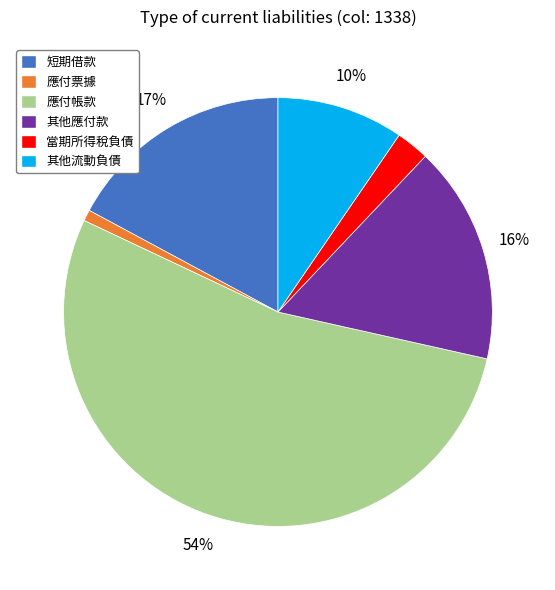

To the nearest percent, what is the average slice percentage?

17%